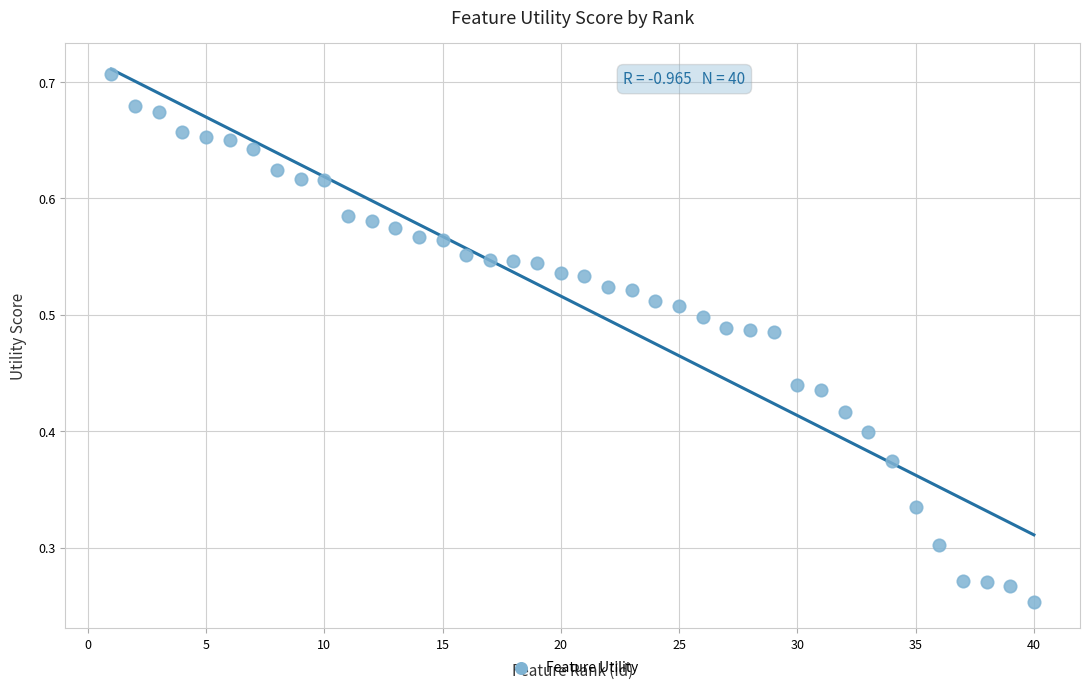

What is the range of X values (max minus min)?

39.0